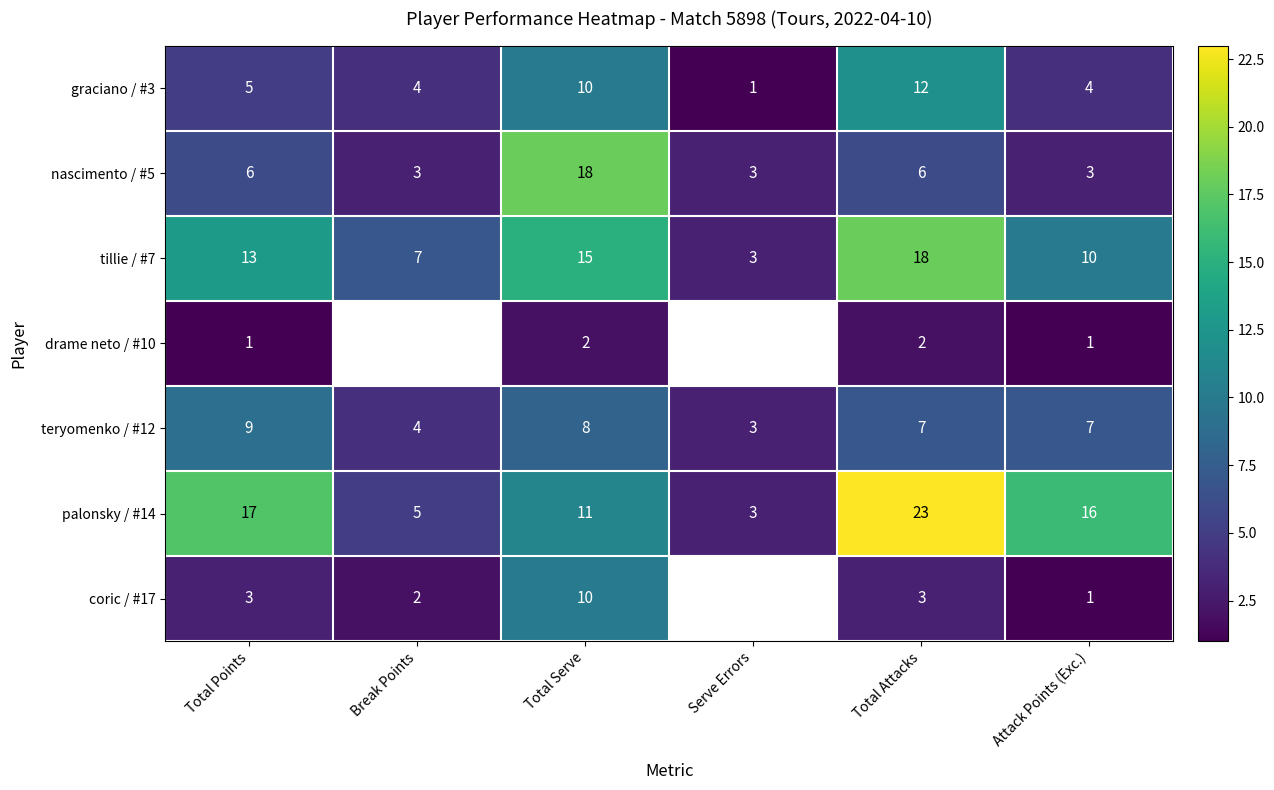

At which label is palonsky / #14 closest to 13?

Total Serve